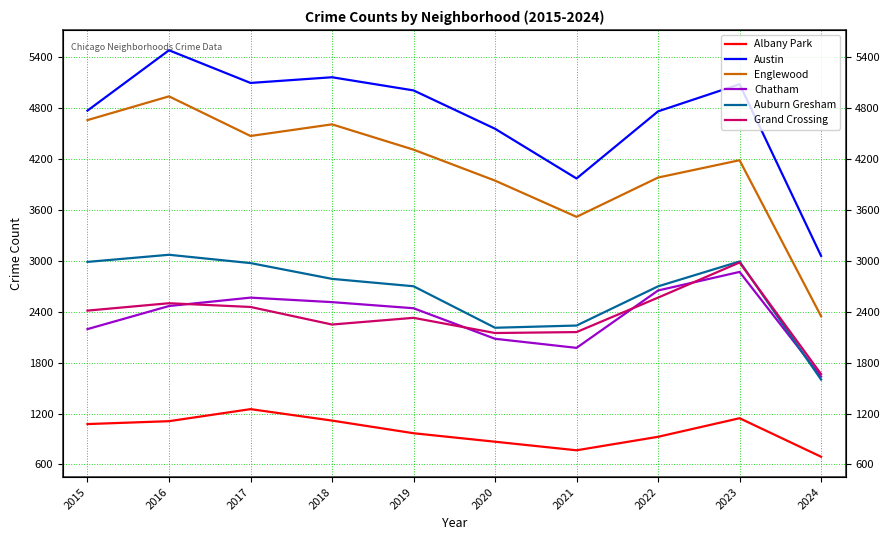

What is the minimum value shown in the chart?

691